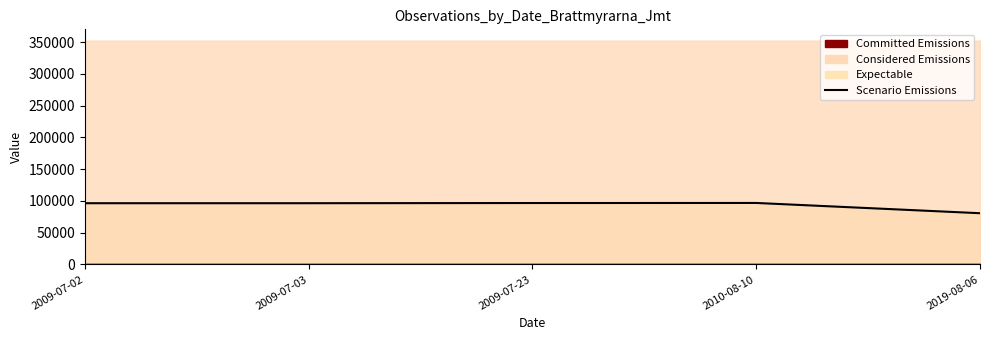

What is the ratio of the value at 2010-08-10 to the value at 2009-07-23?

1.0